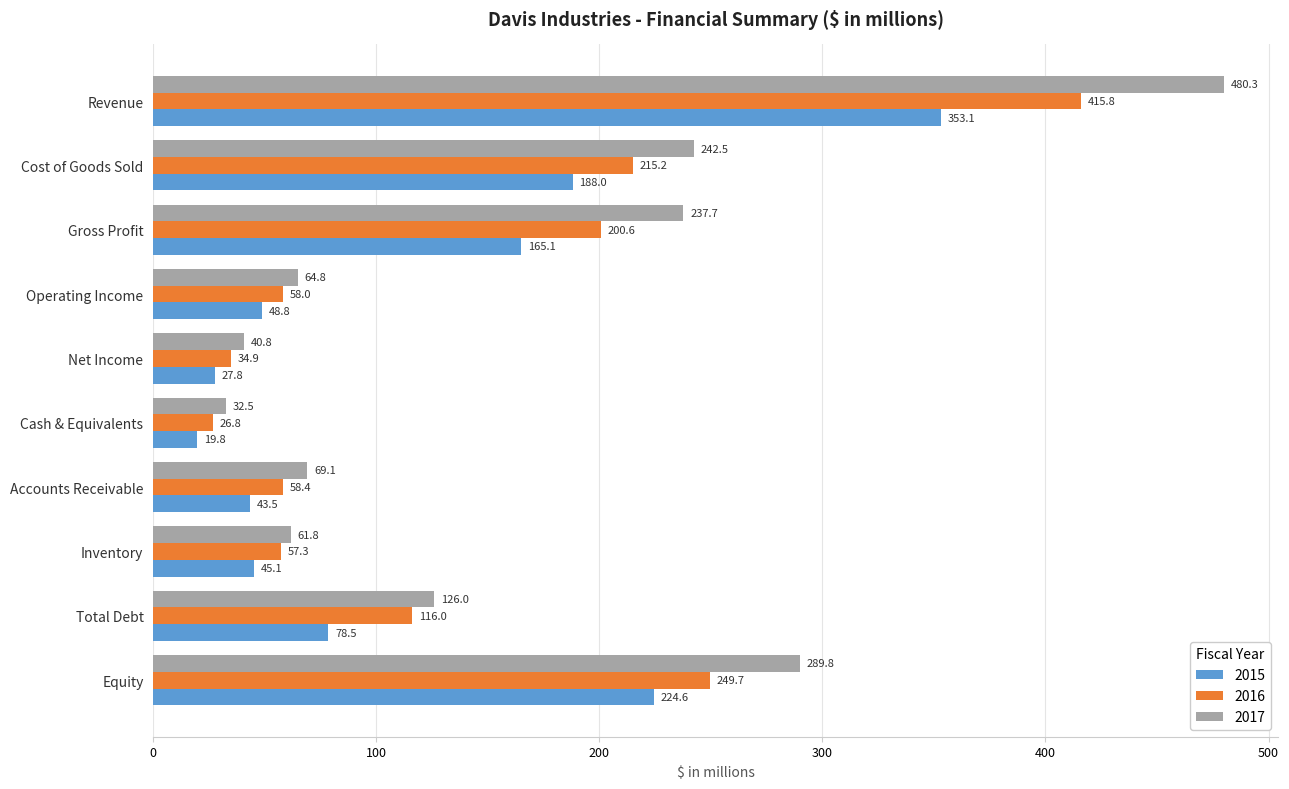

What are all the series names shown in the legend?

2015, 2016, 2017